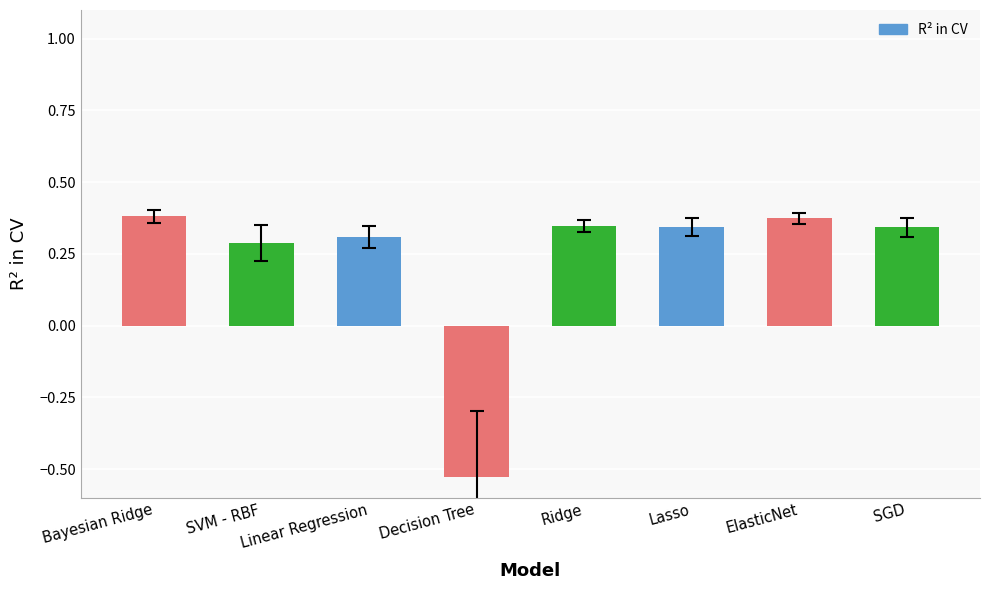

What is the label of the 6th bar from the left?

Lasso